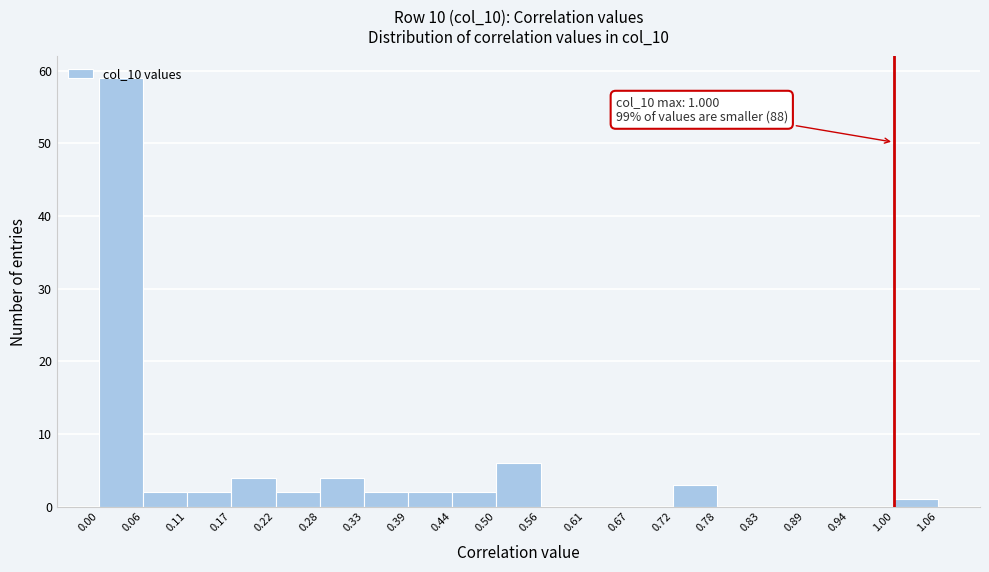

Over which range of the x-axis is the bar tallest?

0.00 to 0.06